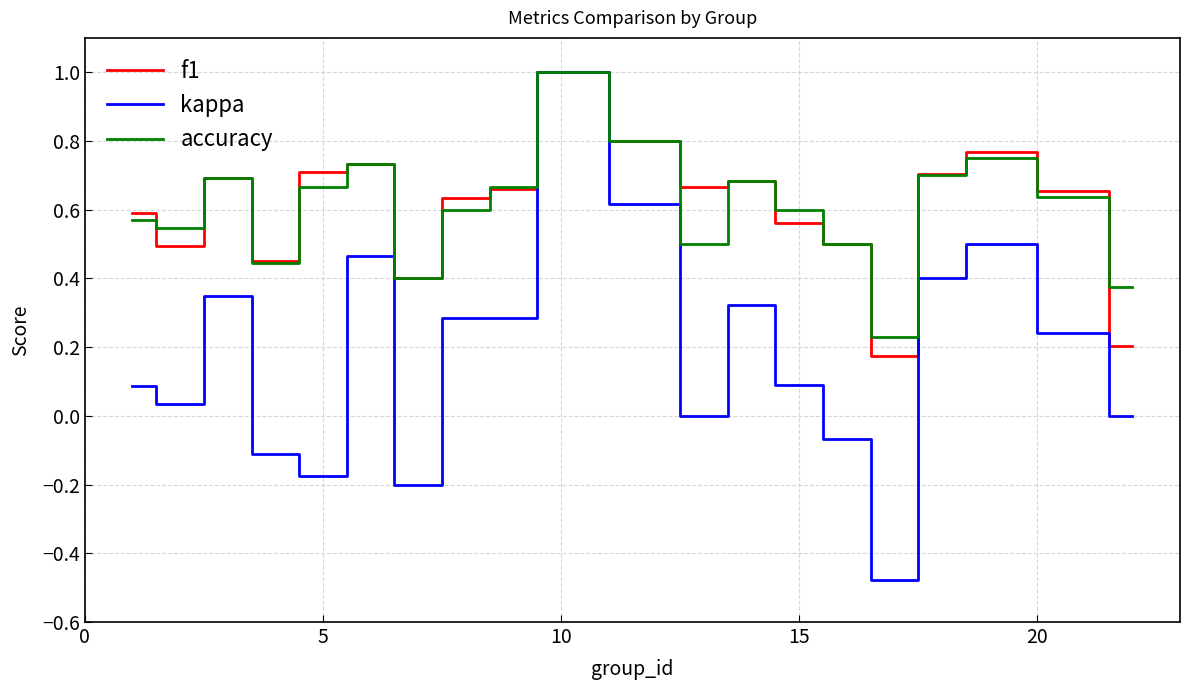

Which series has the widest spread of values?

kappa